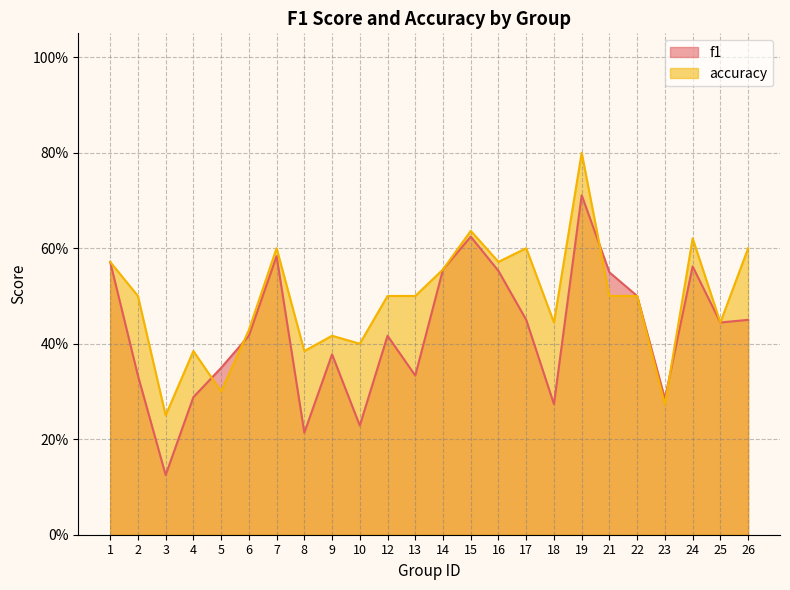

What is the maximum value for accuracy?

0.8